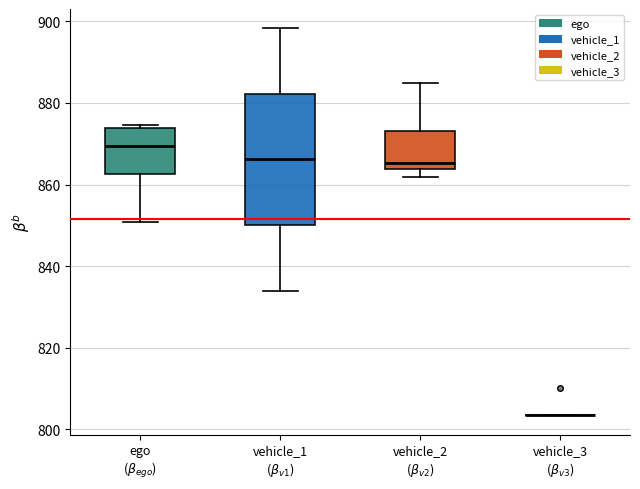

Which box is the tallest, from its lower edge to its upper edge?

vehicle_1 ($\beta_{v1}$)